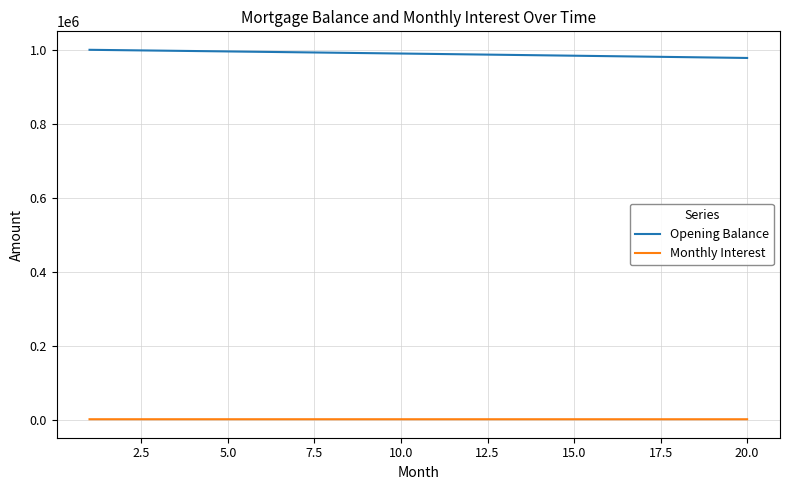

Which series has the largest range (max minus min)?

Opening Balance